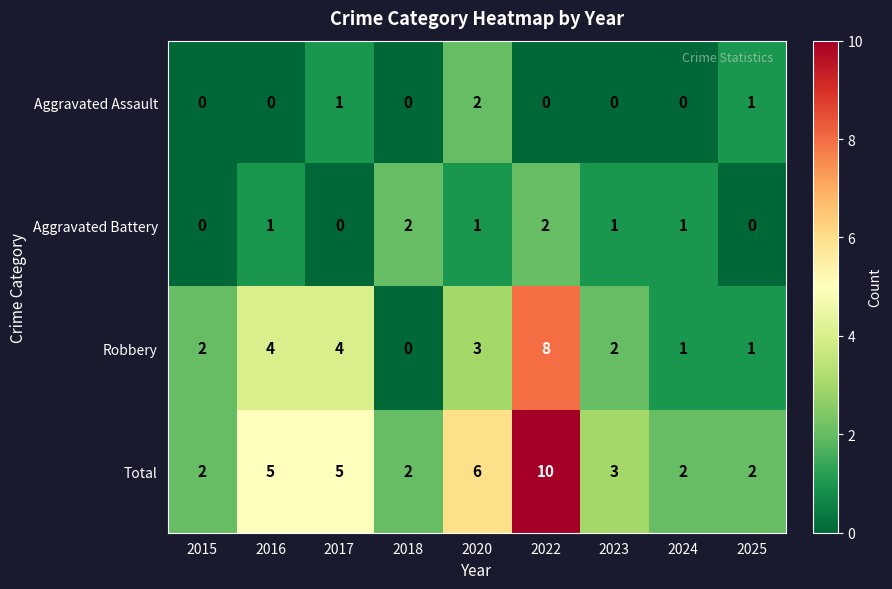

Count the Aggravated Assault values in the range 0 to 1.

8